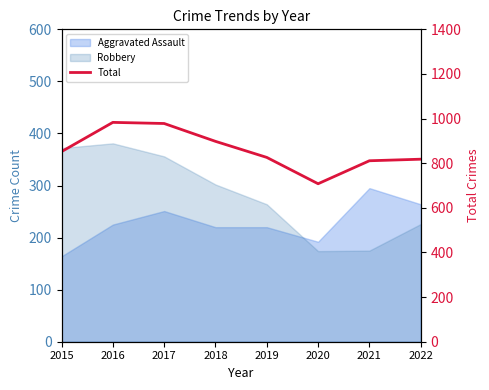

The value at 2018 is 1309. True or false?

False